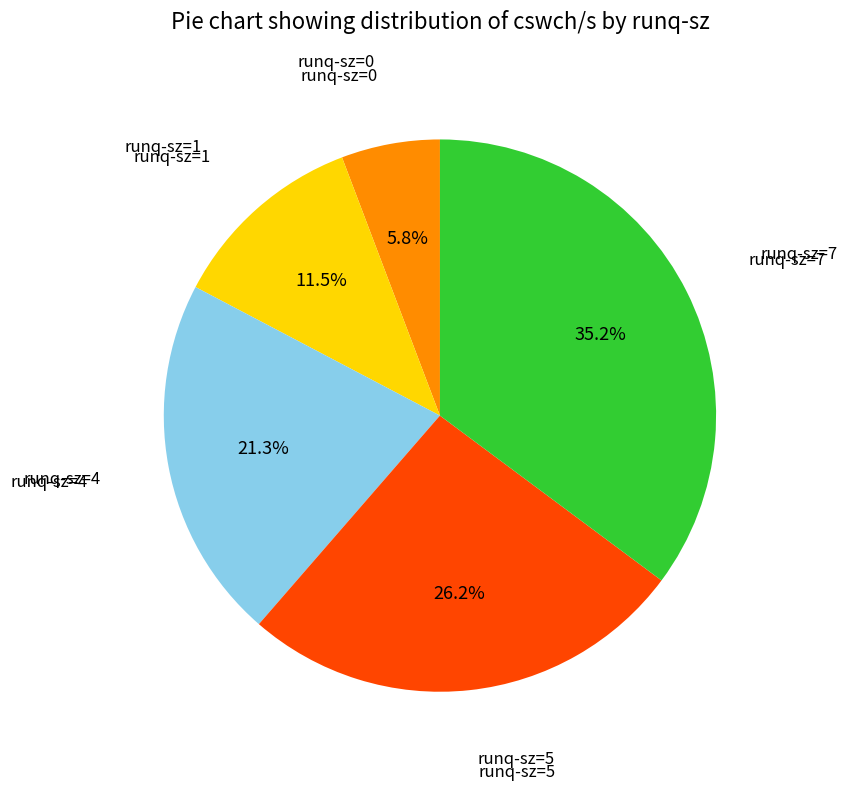

How many segments does this pie chart have?

5